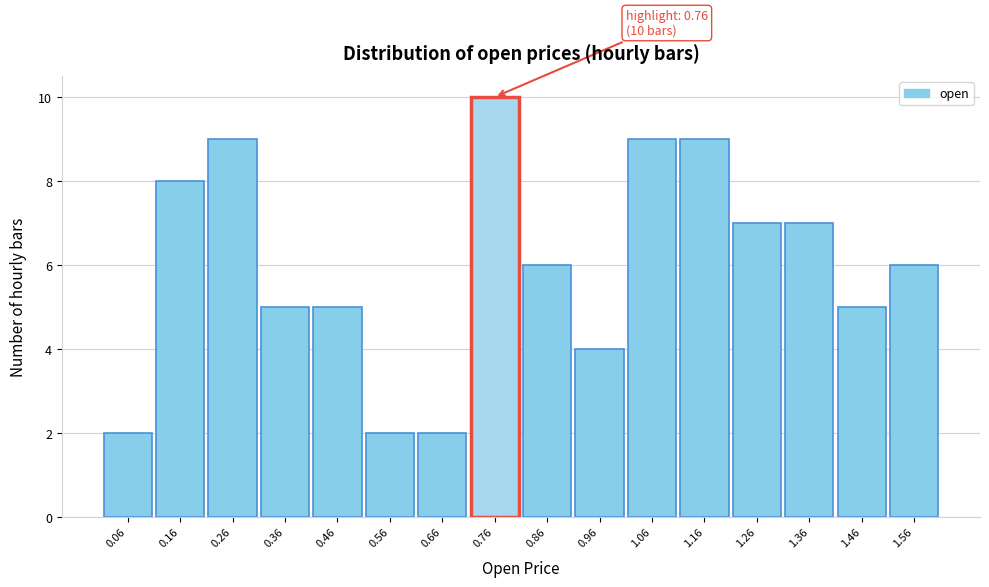

Which range on the x-axis has the tallest bar?

0.70 to 0.80